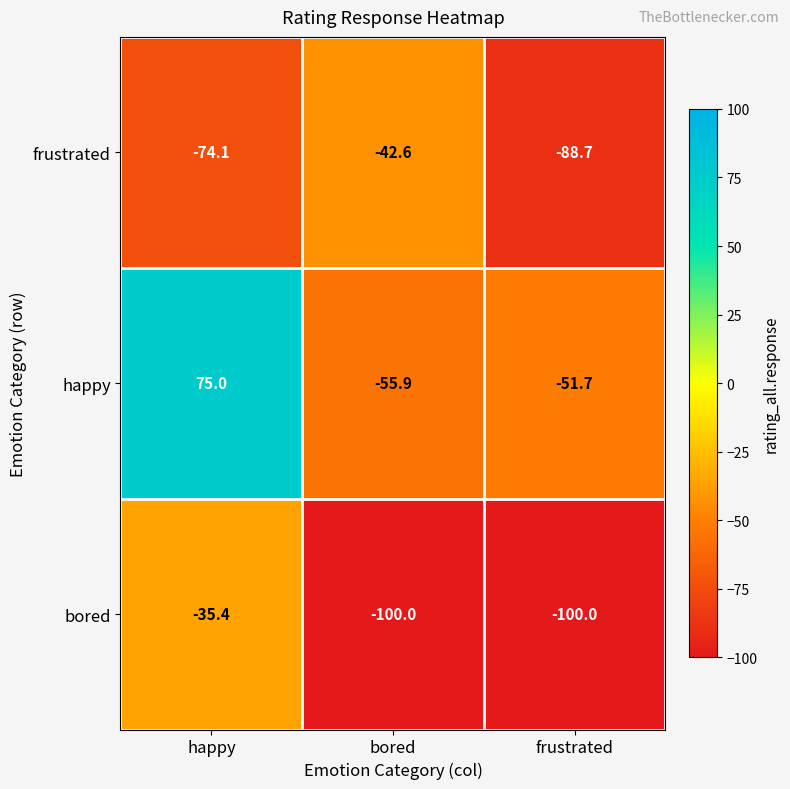

The value of happy at bored is -55.9. True or false?

True